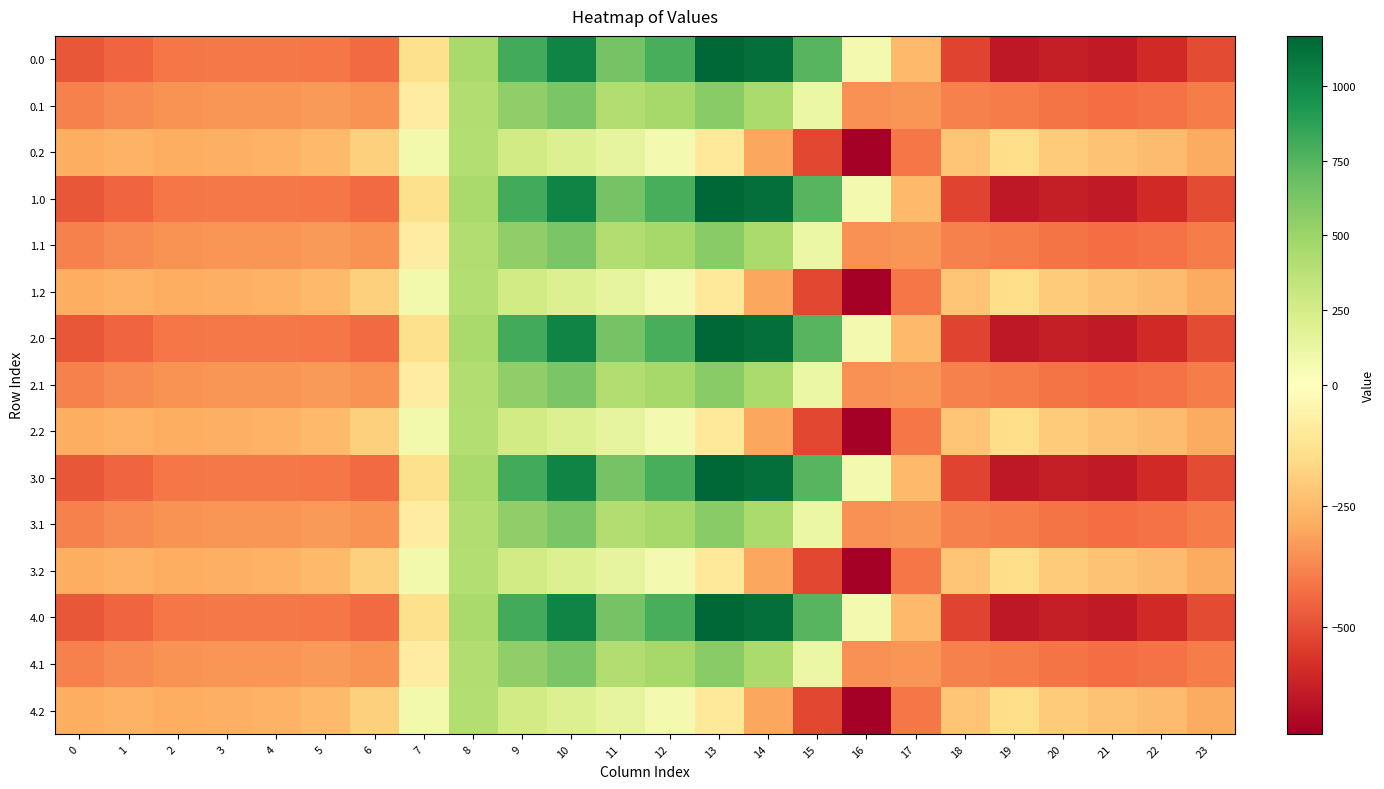

Reading right to left, list all the values displayed in this chart.

0.0: 23=-511.3	22=-592.3	21=-638.4	20=-629.9	19=-644.5	18=-529.6	17=-250.3	16=67.6	15=739.0	14=1128.3	13=1167.2	12=784.4	11=640.9	10=1023.2	9=804.0	8=454.2	7=-136.4	6=-435.0	5=-410.8	4=-404.9	3=-404.4	2=-410.3	1=-449.5	0=-482.0
0.1: 23=-399.4	22=-419.9	21=-432.4	20=-414.5	19=-399.7	18=-388.5	17=-340.1	16=-353.7	15=111.1	14=438.6	13=574.0	12=456.1	11=415.4	10=628.1	9=542.1	8=412.6	7=-81.6	6=-345.2	5=-329.5	4=-339.6	3=-342.7	2=-347.9	1=-361.1	0=-384.6
0.2: 23=-287.5	22=-247.4	21=-226.4	20=-199.2	19=-151.1	18=-223.1	17=-409.5	16=-721.2	15=-522.2	14=-301.9	13=-104.4	12=65.2	11=149.1	10=202.5	9=271.1	8=407.2	7=77.9	6=-187.1	5=-248.1	4=-274.4	3=-281.0	2=-285.5	1=-272.7	0=-287.1
1.0: 23=-511.3	22=-592.3	21=-638.4	20=-629.9	19=-644.5	18=-529.6	17=-250.3	16=67.6	15=739.0	14=1128.3	13=1167.2	12=784.4	11=640.9	10=1023.2	9=804.0	8=454.2	7=-136.4	6=-435.0	5=-410.8	4=-404.9	3=-404.4	2=-410.3	1=-449.5	0=-482.0
1.1: 23=-399.4	22=-419.9	21=-432.4	20=-414.5	19=-399.7	18=-388.5	17=-340.1	16=-353.7	15=111.1	14=438.6	13=574.0	12=456.1	11=415.4	10=628.1	9=542.1	8=412.6	7=-81.6	6=-345.2	5=-329.5	4=-339.6	3=-342.7	2=-347.9	1=-361.1	0=-384.6
1.2: 23=-287.5	22=-247.4	21=-226.4	20=-199.2	19=-151.1	18=-223.1	17=-409.5	16=-721.2	15=-522.2	14=-301.9	13=-104.4	12=65.2	11=149.1	10=202.5	9=271.1	8=407.2	7=77.9	6=-187.1	5=-248.1	4=-274.4	3=-281.0	2=-285.5	1=-272.7	0=-287.1
2.0: 23=-511.3	22=-592.3	21=-638.4	20=-629.9	19=-644.5	18=-529.6	17=-250.3	16=67.6	15=739.0	14=1128.3	13=1167.2	12=784.4	11=640.9	10=1023.2	9=804.0	8=454.2	7=-136.4	6=-435.0	5=-410.8	4=-404.9	3=-404.4	2=-410.3	1=-449.5	0=-482.0
2.1: 23=-399.4	22=-419.9	21=-432.4	20=-414.5	19=-399.7	18=-388.5	17=-340.1	16=-353.7	15=111.1	14=438.6	13=574.0	12=456.1	11=415.4	10=628.1	9=542.1	8=412.6	7=-81.6	6=-345.2	5=-329.5	4=-339.6	3=-342.7	2=-347.9	1=-361.1	0=-384.6
2.2: 23=-287.5	22=-247.4	21=-226.4	20=-199.2	19=-151.1	18=-223.1	17=-409.5	16=-721.2	15=-522.2	14=-301.9	13=-104.4	12=65.2	11=149.1	10=202.5	9=271.1	8=407.2	7=77.9	6=-187.1	5=-248.1	4=-274.4	3=-281.0	2=-285.5	1=-272.7	0=-287.1
3.0: 23=-511.3	22=-592.3	21=-638.4	20=-629.9	19=-644.5	18=-529.6	17=-250.3	16=67.6	15=739.0	14=1128.3	13=1167.2	12=784.4	11=640.9	10=1023.2	9=804.0	8=454.2	7=-136.4	6=-435.0	5=-410.8	4=-404.9	3=-404.4	2=-410.3	1=-449.5	0=-482.0
3.1: 23=-399.4	22=-419.9	21=-432.4	20=-414.5	19=-399.7	18=-388.5	17=-340.1	16=-353.7	15=111.1	14=438.6	13=574.0	12=456.1	11=415.4	10=628.1	9=542.1	8=412.6	7=-81.6	6=-345.2	5=-329.5	4=-339.6	3=-342.7	2=-347.9	1=-361.1	0=-384.6
3.2: 23=-287.5	22=-247.4	21=-226.4	20=-199.2	19=-151.1	18=-223.1	17=-409.5	16=-721.2	15=-522.2	14=-301.9	13=-104.4	12=65.2	11=149.1	10=202.5	9=271.1	8=407.2	7=77.9	6=-187.1	5=-248.1	4=-274.4	3=-281.0	2=-285.5	1=-272.7	0=-287.1
4.0: 23=-511.3	22=-592.3	21=-638.4	20=-629.9	19=-644.5	18=-529.6	17=-250.3	16=67.6	15=739.0	14=1128.3	13=1167.2	12=784.4	11=640.9	10=1023.2	9=804.0	8=454.2	7=-136.4	6=-435.0	5=-410.8	4=-404.9	3=-404.4	2=-410.3	1=-449.5	0=-482.0
4.1: 23=-399.4	22=-419.9	21=-432.4	20=-414.5	19=-399.7	18=-388.5	17=-340.1	16=-353.7	15=111.1	14=438.6	13=574.0	12=456.1	11=415.4	10=628.1	9=542.1	8=412.6	7=-81.6	6=-345.2	5=-329.5	4=-339.6	3=-342.7	2=-347.9	1=-361.1	0=-384.6
4.2: 23=-287.5	22=-247.4	21=-226.4	20=-199.2	19=-151.1	18=-223.1	17=-409.5	16=-721.2	15=-522.2	14=-301.9	13=-104.4	12=65.2	11=149.1	10=202.5	9=271.1	8=407.2	7=77.9	6=-187.1	5=-248.1	4=-274.4	3=-281.0	2=-285.5	1=-272.7	0=-287.1